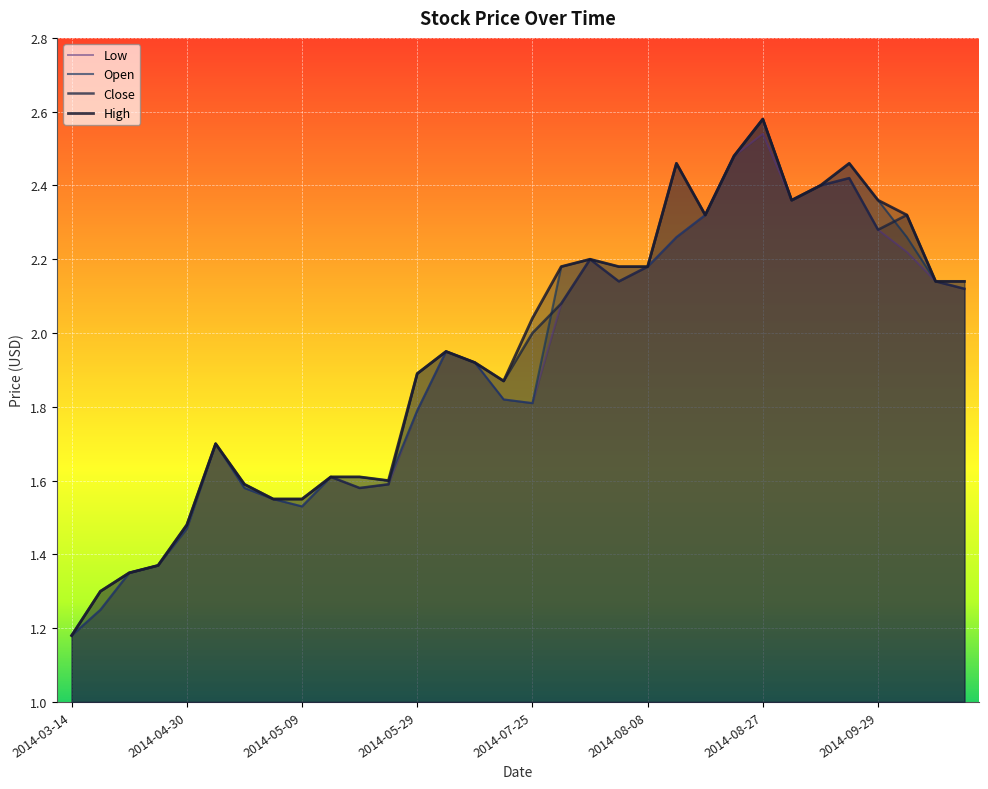

What is the sum of the Low values at 2014-07-25 and 2014-08-08?

4.0